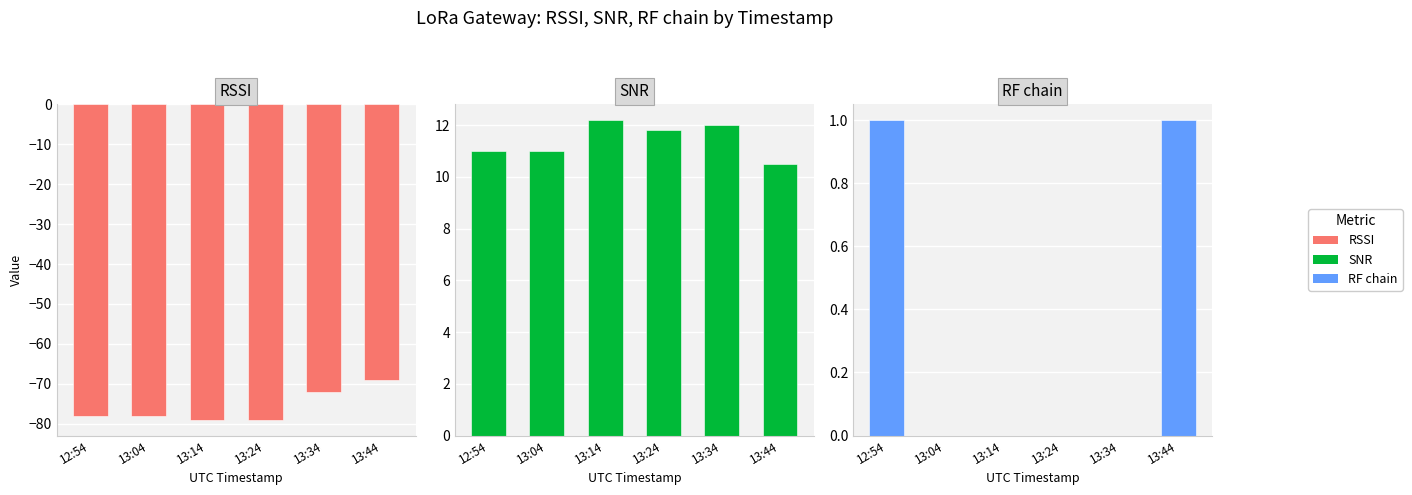

What is the difference between the highest and lowest values at 13:04?

89.0